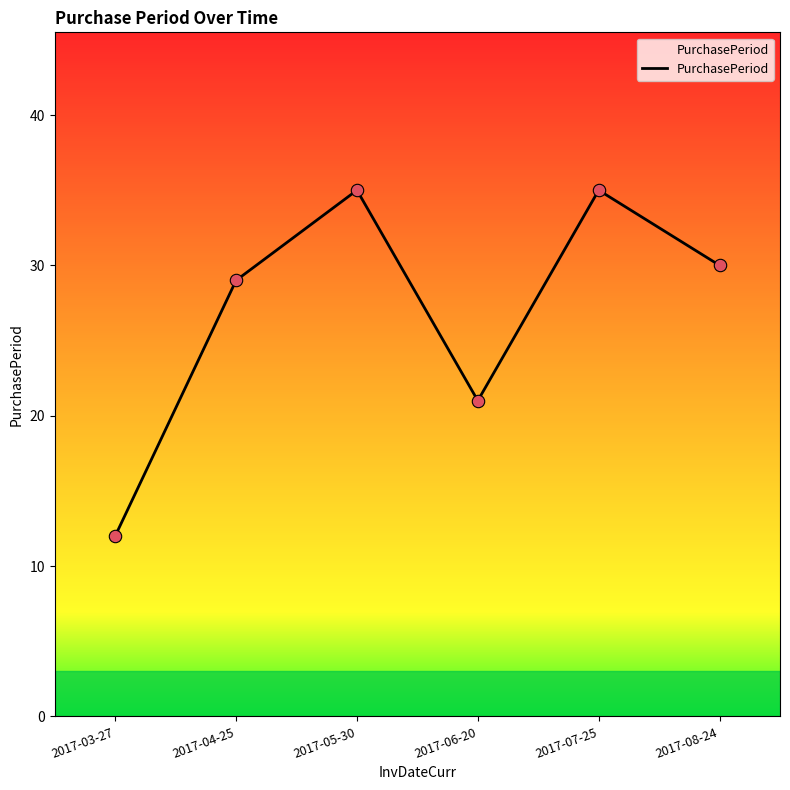

Approximately how many times larger is the value at 2017-06-20 compared to 2017-07-25?

0.6